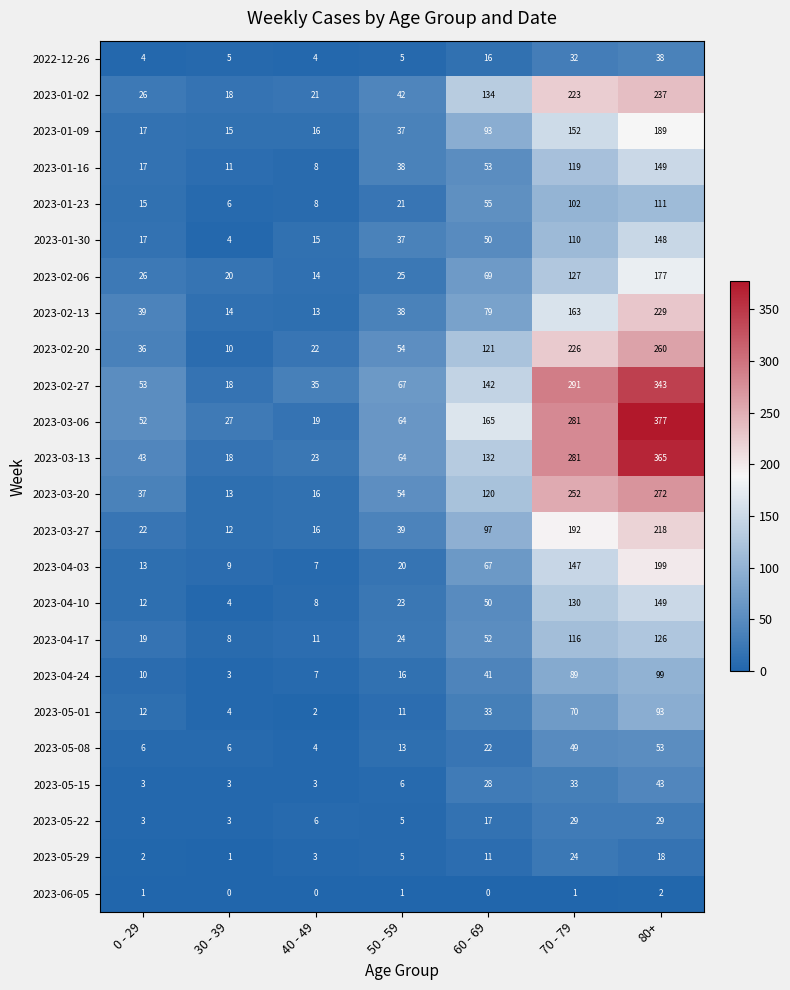

At which label does 2023-03-13 reach its minimum?

30 - 39